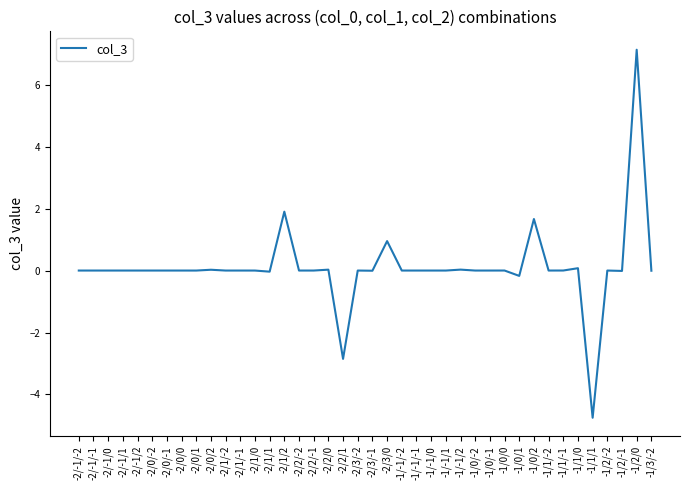

What is the difference between the maximum and minimum values?

11.9